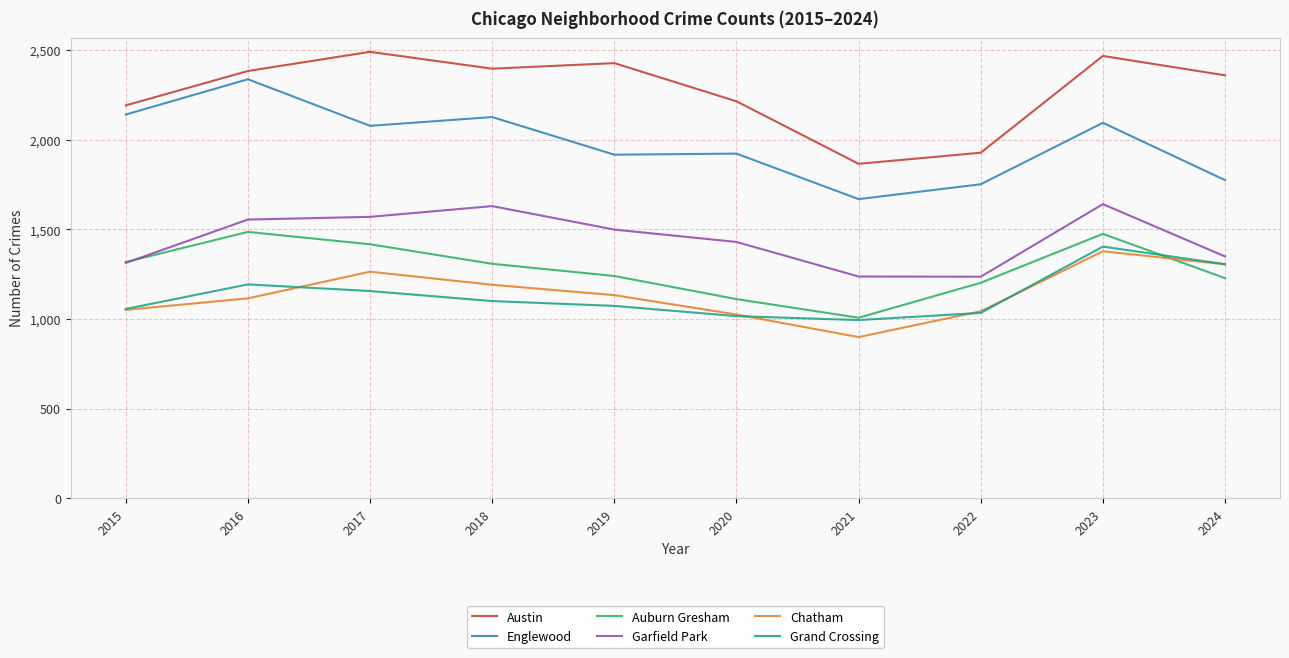

In Grand Crossing, how many points are higher than both neighbors (excluding endpoints)?

2